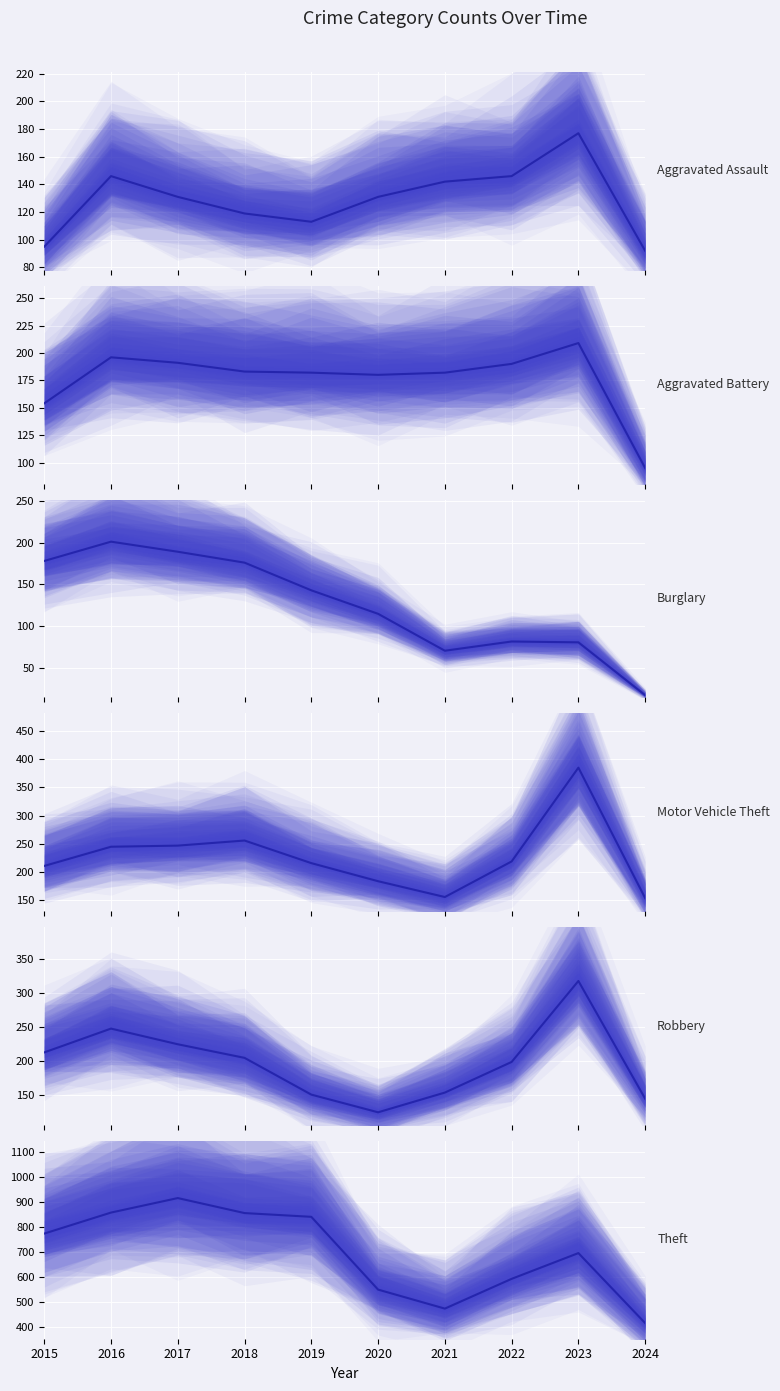

True or false: Theft has more than 2 points higher than both neighbors.

False